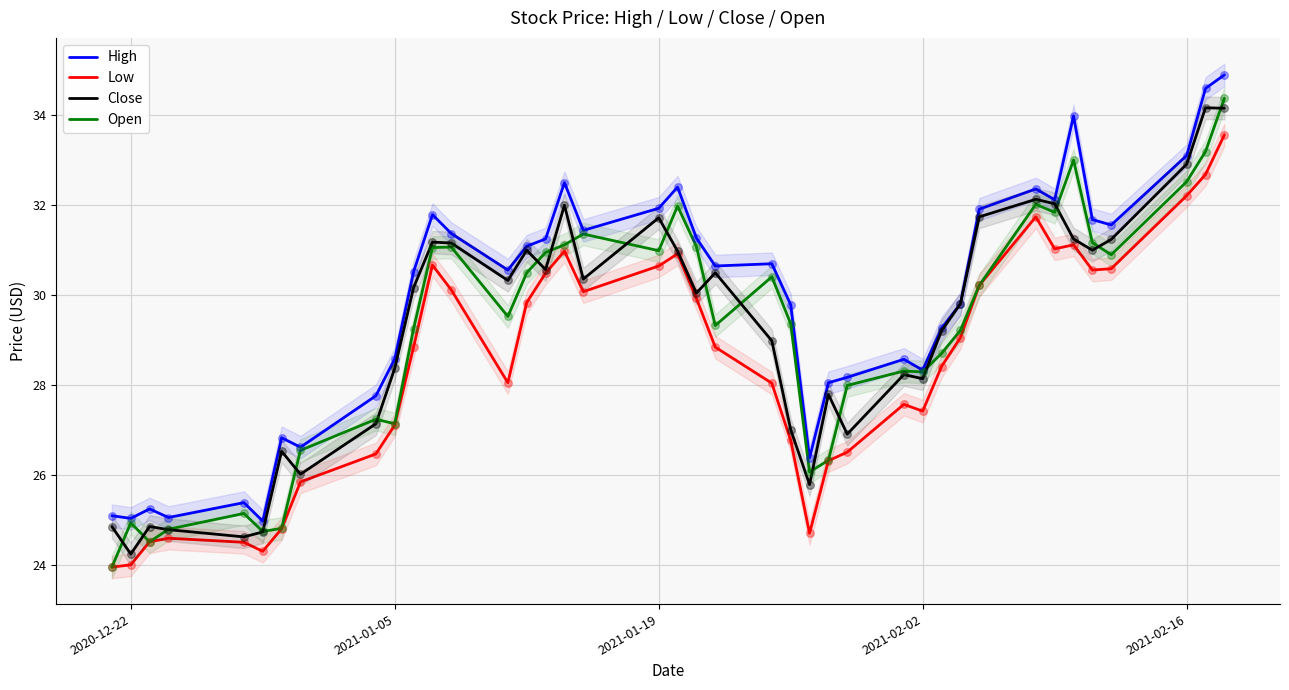

Which series reaches the minimum Y coordinate?

Low